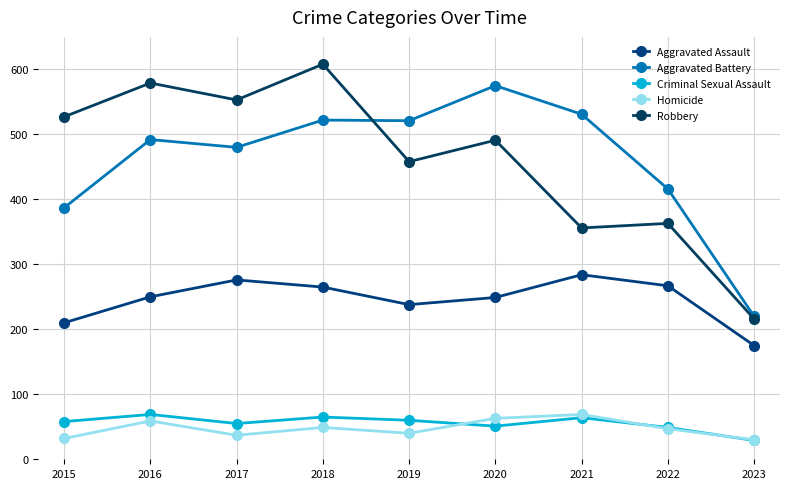

True or false: Aggravated Battery and Homicide cross at least once.

False